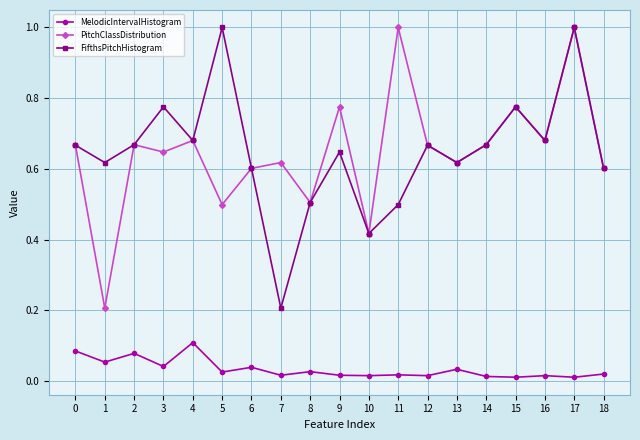

Does the chart display data point markers on the line(s)?

Yes